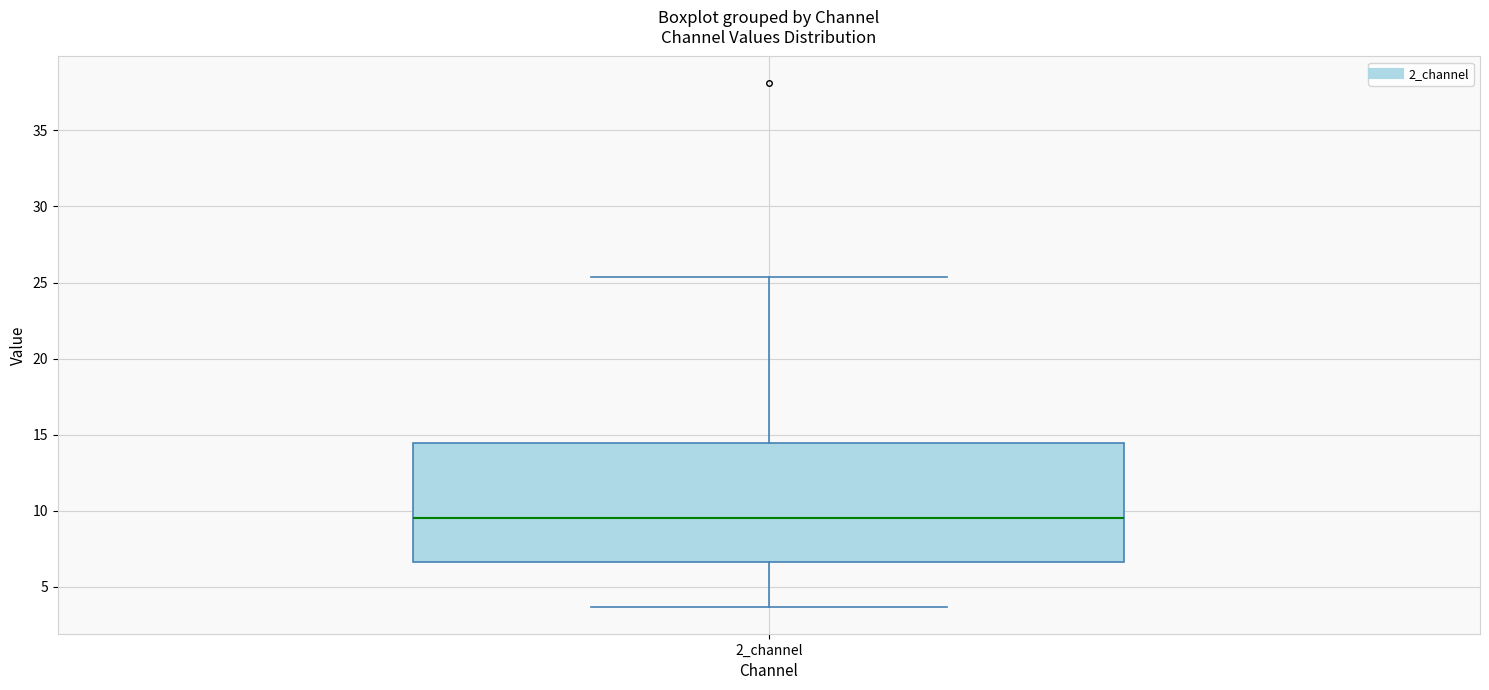

Transcribe this box plot: give where the median line is, the range the box spans, and where the two whiskers end, as read against the y-axis. The values are not printed on the chart, so give them approximately, as read against the axis.

median 9.5, box 6.5 to 14.5, whiskers 3.5 to 25.5